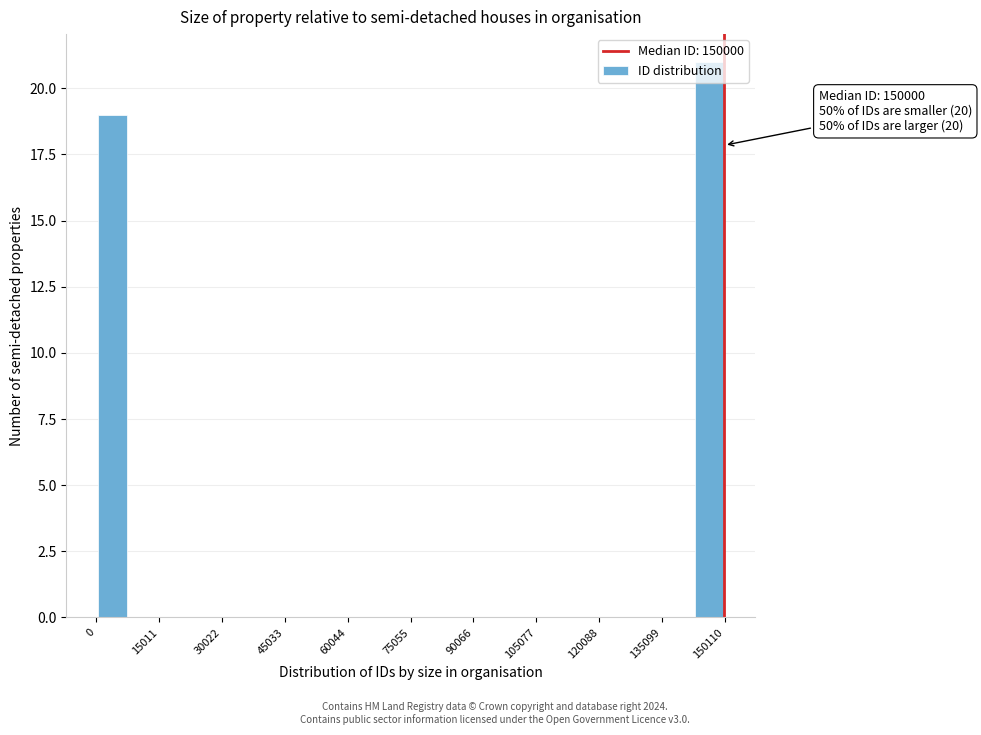

Around what value on the x-axis is the tallest bar? Give the approximate position of its centre, as read against the axis.

146000